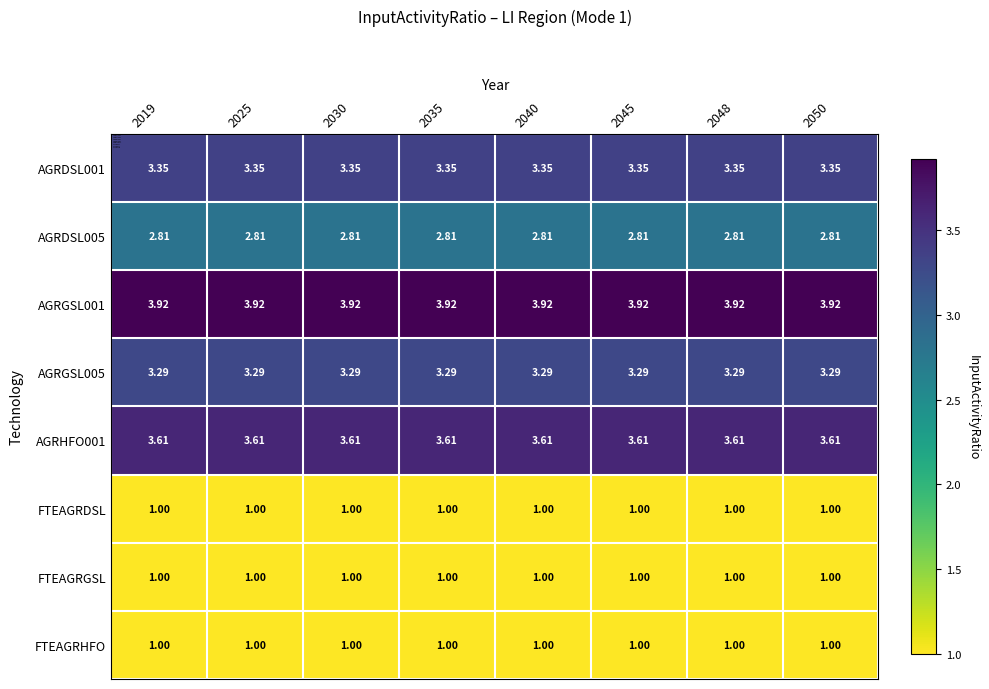

Is the value of AGRGSL005 at 2030 greater than the value of FTEAGRGSL at 2030?

Yes